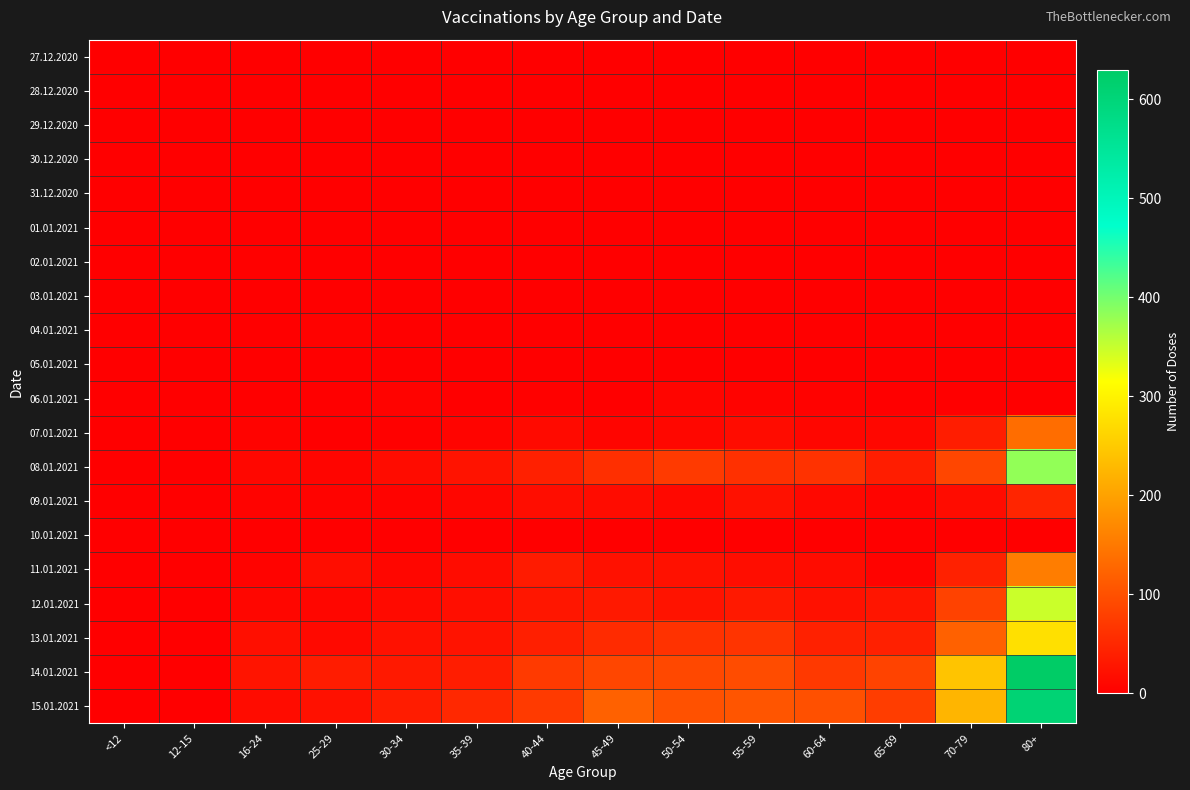

Reading right to left, transcribe all the data shown in this chart.

27.12.2020: 80+=0	70-79=1	65-69=0	60-64=0	55-59=0	50-54=2	45-49=0	40-44=0	35-39=0	30-34=1	25-29=1	16-24=1	12-15=0	<12=0
28.12.2020: 80+=0	70-79=0	65-69=0	60-64=1	55-59=0	50-54=1	45-49=0	40-44=0	35-39=0	30-34=0	25-29=0	16-24=0	12-15=0	<12=0
29.12.2020: 80+=1	70-79=1	65-69=0	60-64=0	55-59=1	50-54=1	45-49=1	40-44=1	35-39=0	30-34=1	25-29=0	16-24=0	12-15=0	<12=0
30.12.2020: 80+=0	70-79=0	65-69=0	60-64=0	55-59=1	50-54=0	45-49=1	40-44=2	35-39=0	30-34=0	25-29=1	16-24=0	12-15=0	<12=0
31.12.2020: 80+=0	70-79=0	65-69=0	60-64=1	55-59=0	50-54=0	45-49=0	40-44=1	35-39=1	30-34=0	25-29=0	16-24=0	12-15=0	<12=0
01.01.2021: 80+=0	70-79=1	65-69=0	60-64=1	55-59=0	50-54=1	45-49=0	40-44=1	35-39=0	30-34=0	25-29=0	16-24=0	12-15=0	<12=0
02.01.2021: 80+=0	70-79=0	65-69=1	60-64=0	55-59=0	50-54=0	45-49=0	40-44=2	35-39=0	30-34=0	25-29=0	16-24=3	12-15=0	<12=0
03.01.2021: 80+=1	70-79=1	65-69=0	60-64=0	55-59=0	50-54=0	45-49=0	40-44=1	35-39=0	30-34=0	25-29=0	16-24=0	12-15=0	<12=0
04.01.2021: 80+=0	70-79=0	65-69=0	60-64=0	55-59=0	50-54=0	45-49=1	40-44=2	35-39=1	30-34=0	25-29=4	16-24=2	12-15=0	<12=0
05.01.2021: 80+=0	70-79=1	65-69=0	60-64=0	55-59=1	50-54=1	45-49=1	40-44=2	35-39=0	30-34=2	25-29=2	16-24=0	12-15=0	<12=0
06.01.2021: 80+=1	70-79=1	65-69=2	60-64=4	55-59=6	50-54=8	45-49=2	40-44=3	35-39=1	30-34=5	25-29=0	16-24=2	12-15=0	<12=0
07.01.2021: 80+=136	70-79=37	65-69=10	60-64=9	55-59=16	50-54=11	45-49=8	40-44=14	35-39=7	30-34=3	25-29=2	16-24=6	12-15=0	<12=0
08.01.2021: 80+=382	70-79=88	65-69=37	60-64=63	55-59=61	50-54=73	45-49=60	40-44=41	35-39=25	30-34=17	25-29=8	16-24=10	12-15=0	<12=0
09.01.2021: 80+=47	70-79=17	65-69=7	60-64=12	55-59=23	50-54=12	45-49=16	40-44=18	35-39=9	30-34=5	25-29=6	16-24=6	12-15=0	<12=0
10.01.2021: 80+=0	70-79=1	65-69=0	60-64=0	55-59=1	50-54=1	45-49=0	40-44=0	35-39=0	30-34=0	25-29=0	16-24=1	12-15=0	<12=0
11.01.2021: 80+=156	70-79=43	65-69=6	60-64=17	55-59=18	50-54=23	45-49=23	40-44=35	35-39=16	30-34=9	25-29=18	16-24=5	12-15=0	<12=0
12.01.2021: 80+=348	70-79=83	65-69=28	60-64=23	55-59=32	50-54=25	45-49=33	40-44=29	35-39=19	30-34=14	25-29=9	16-24=9	12-15=0	<12=0
13.01.2021: 80+=278	70-79=121	65-69=41	60-64=42	55-59=66	50-54=63	45-49=55	40-44=40	35-39=25	30-34=23	25-29=13	16-24=20	12-15=0	<12=0
14.01.2021: 80+=630	70-79=243	65-69=84	60-64=72	55-59=95	50-54=91	45-49=88	40-44=73	35-39=37	30-34=33	25-29=36	16-24=27	12-15=0	<12=0
15.01.2021: 80+=607	70-79=225	65-69=77	60-64=100	55-59=107	50-54=101	45-49=121	40-44=73	35-39=51	30-34=36	25-29=23	16-24=17	12-15=0	<12=0